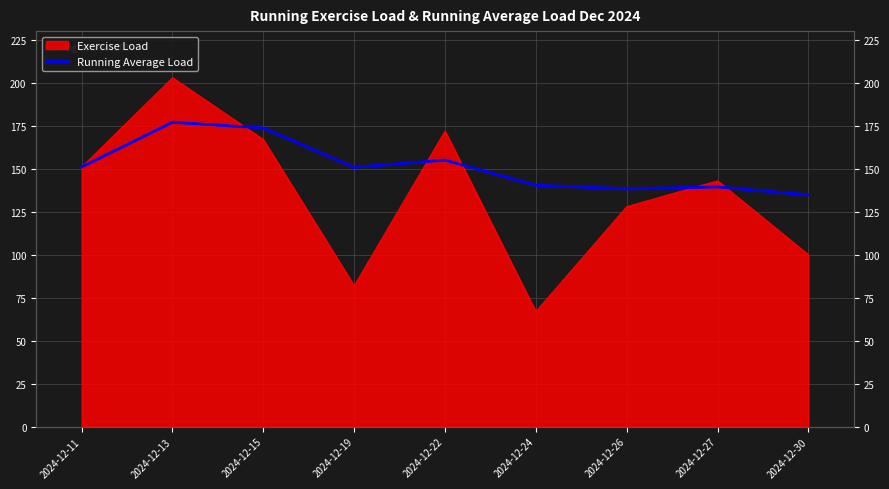

Is it true that the value at 2024-12-22 is 35.1?

False